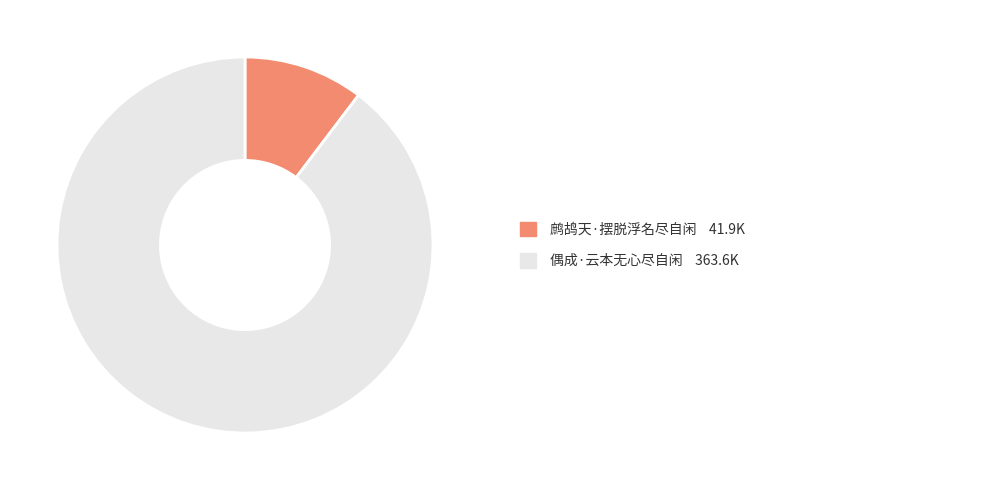

Does any single category account for the majority?

Yes